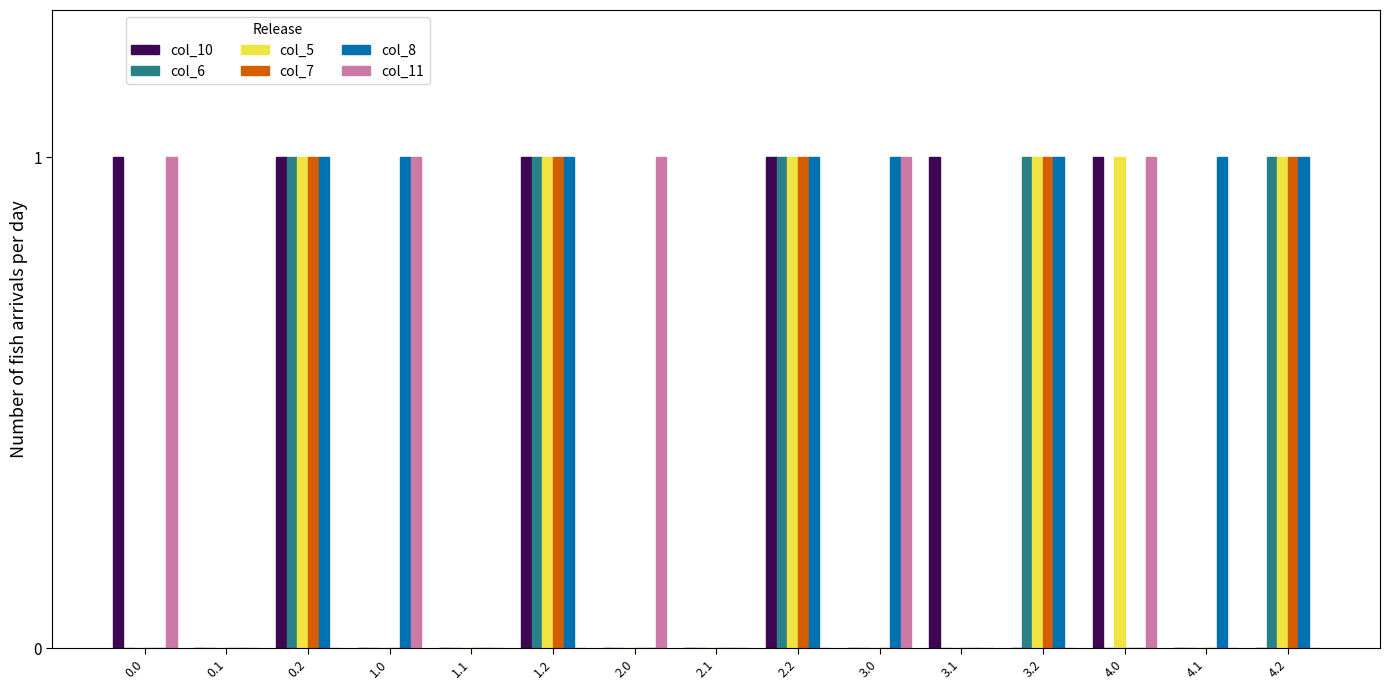

What is the maximum value shown in the chart?

1